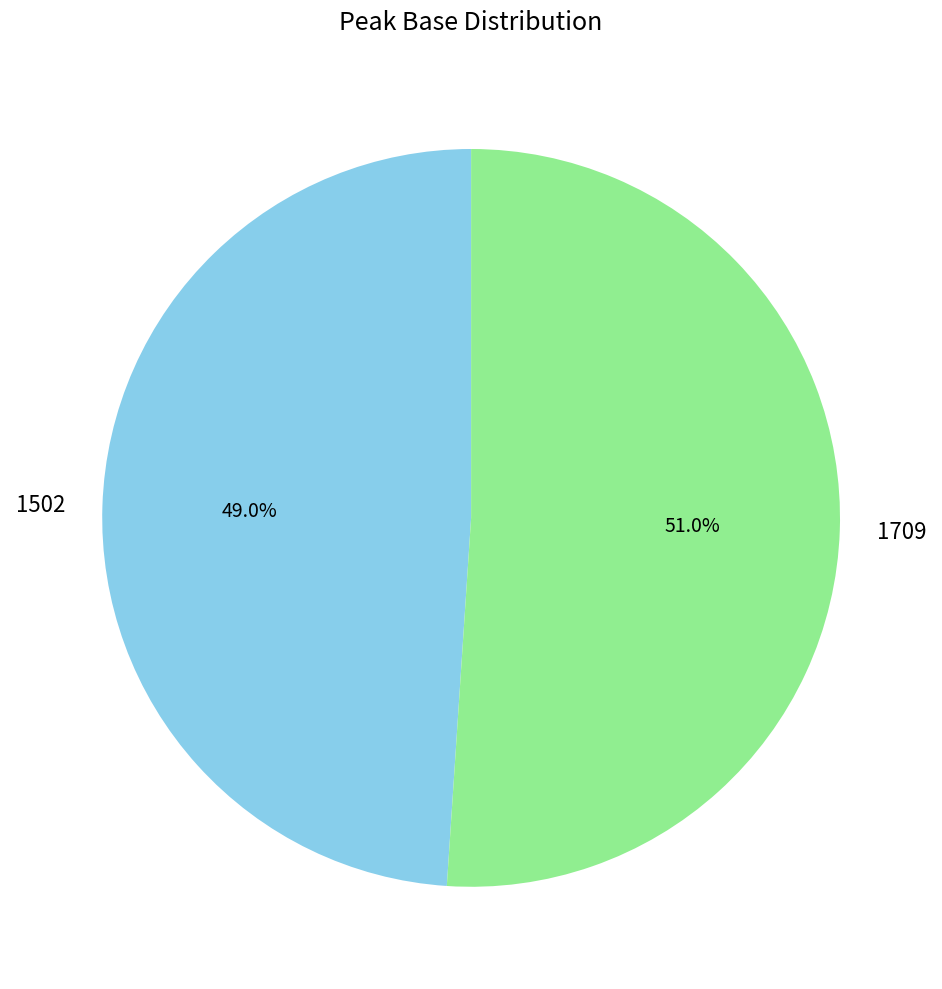

Which has a higher value, 1709 or 1502?

1709